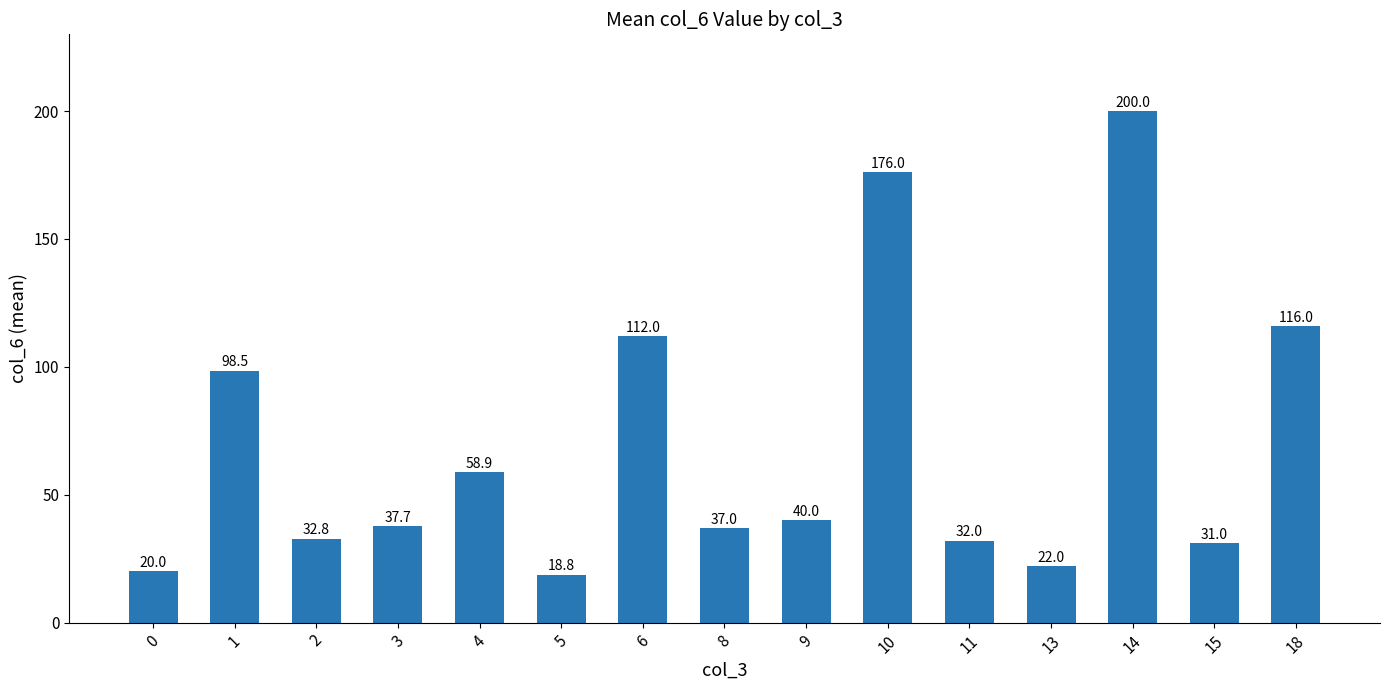

Rank the categories by value from lowest to highest.

5, 0, 13, 15, 11, 2, 8, 3, 9, 4, 1, 6, 18, 10, 14